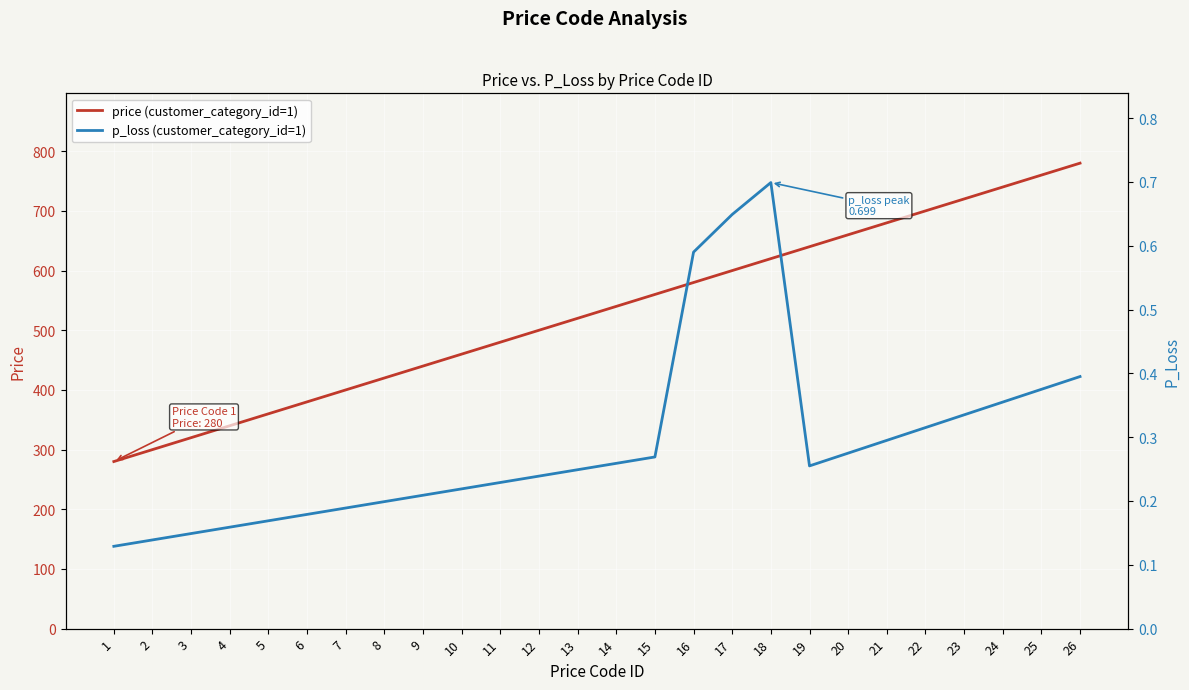

What is the average value of the price (customer_category_id=1) series?

530